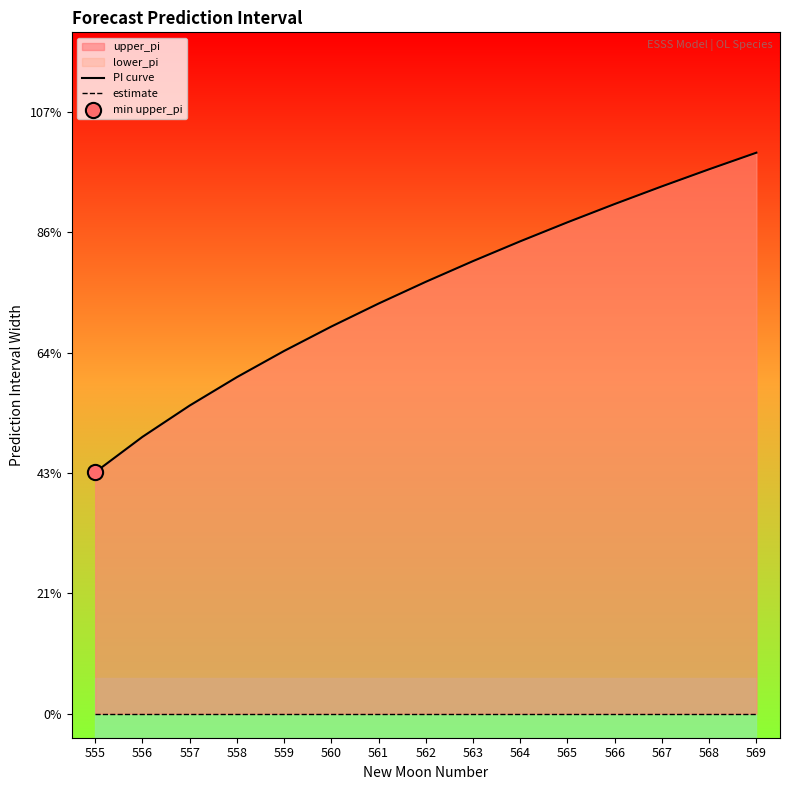

Which series contains the lowest Y value?

estimate